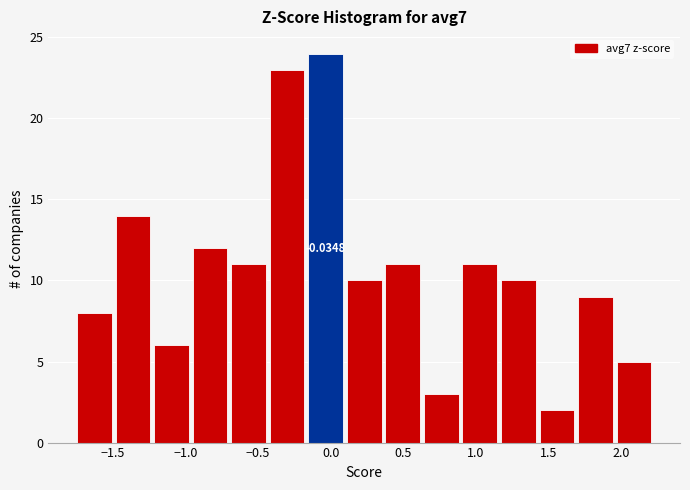

Over which range of the x-axis is the bar tallest?

-0.15 to 0.10